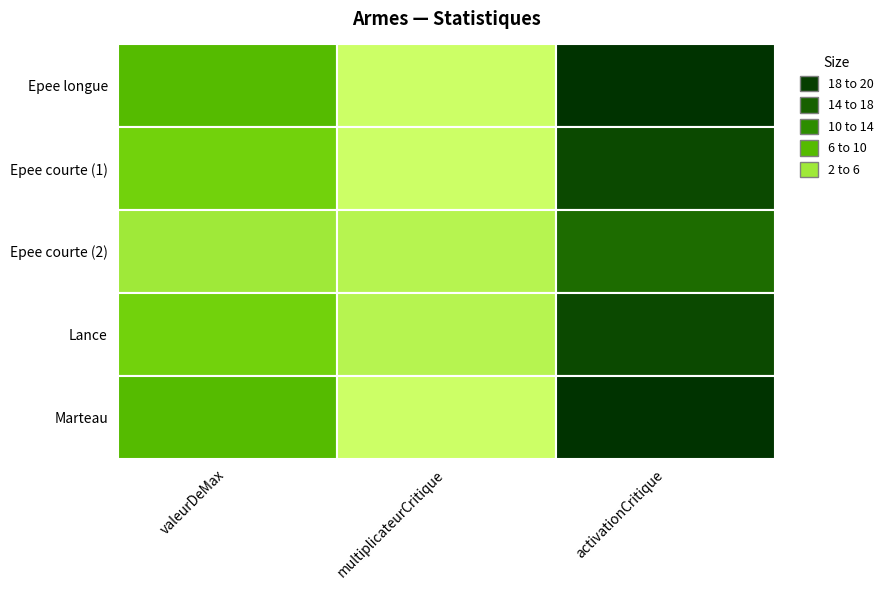

Count the number of categories in the chart.

3